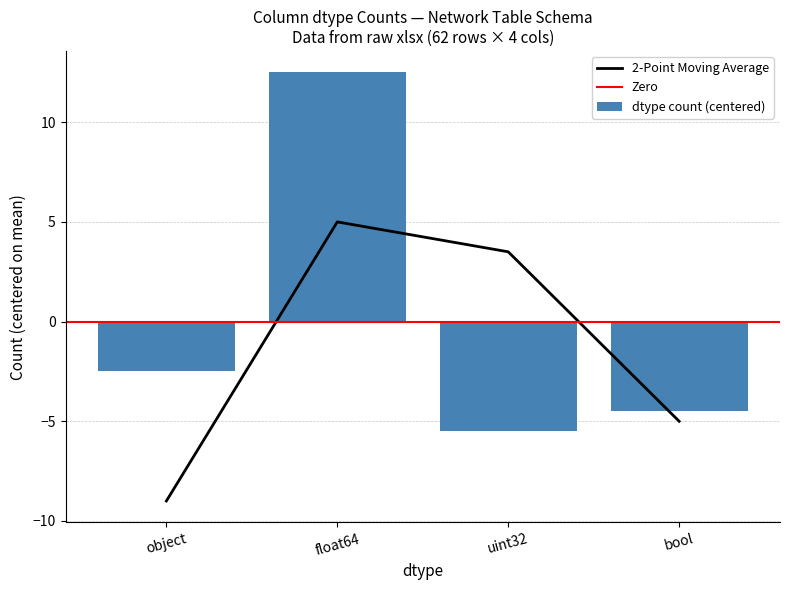

Which category has the lowest value in the dtype count (centered) series?

uint32